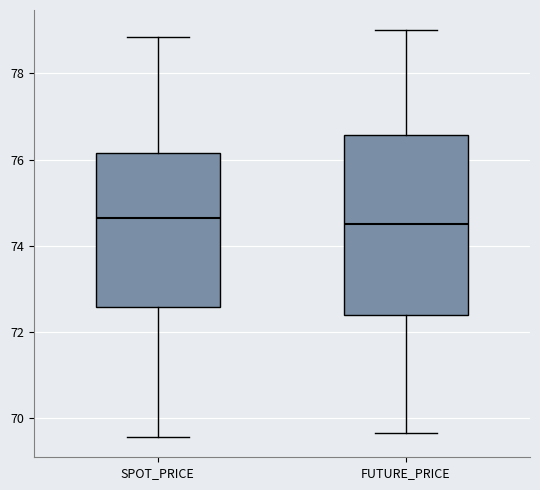

Reading left to right, read every box against the y-axis: the position of its median line, the range the box covers, and the ends of its whiskers. The values are not printed on the chart, so give them approximately, as read against the axis.

SPOT_PRICE: median 74.6, box 72.6 to 76.2, whiskers 69.6 to 78.8
FUTURE_PRICE: median 74.6, box 72.4 to 76.6, whiskers 69.6 to 79.0